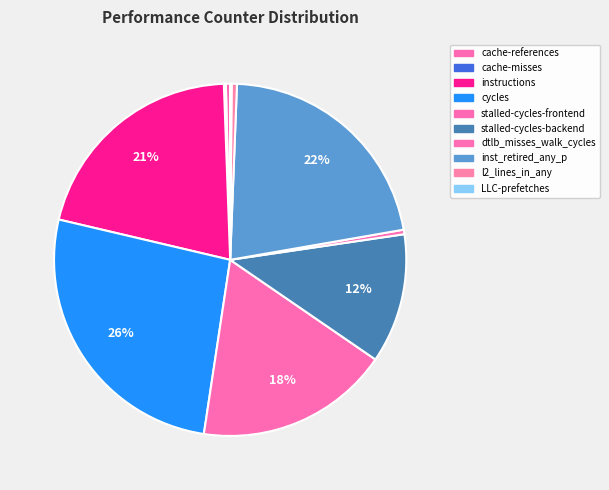

To the nearest percent, what is the difference between the cycles and stalled-cycles-backend slice percentages?

14%